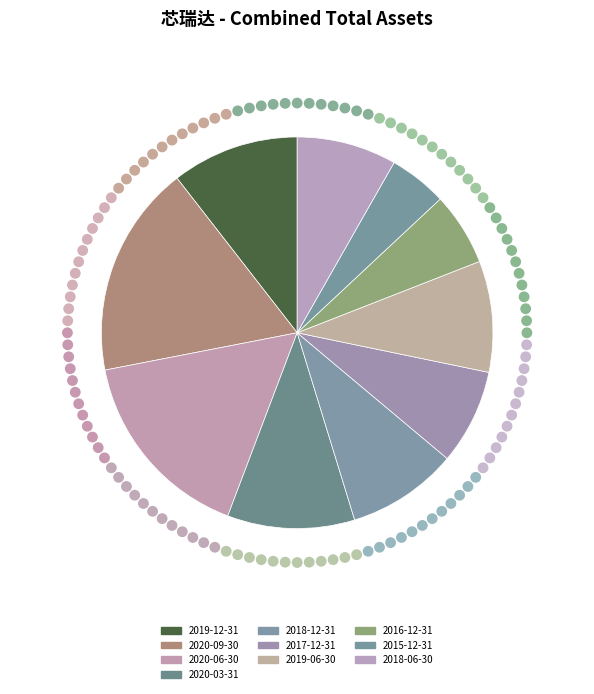

How many segments does this pie chart have?

10